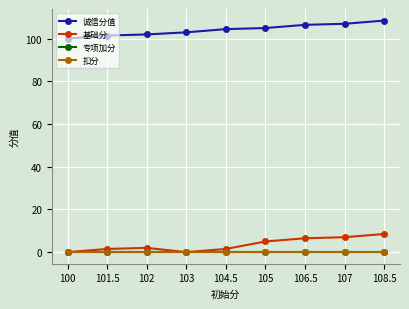

Rank the series at 104.5 from lowest to highest value.

专项加分, 扣分, 基础分, 诚信分值